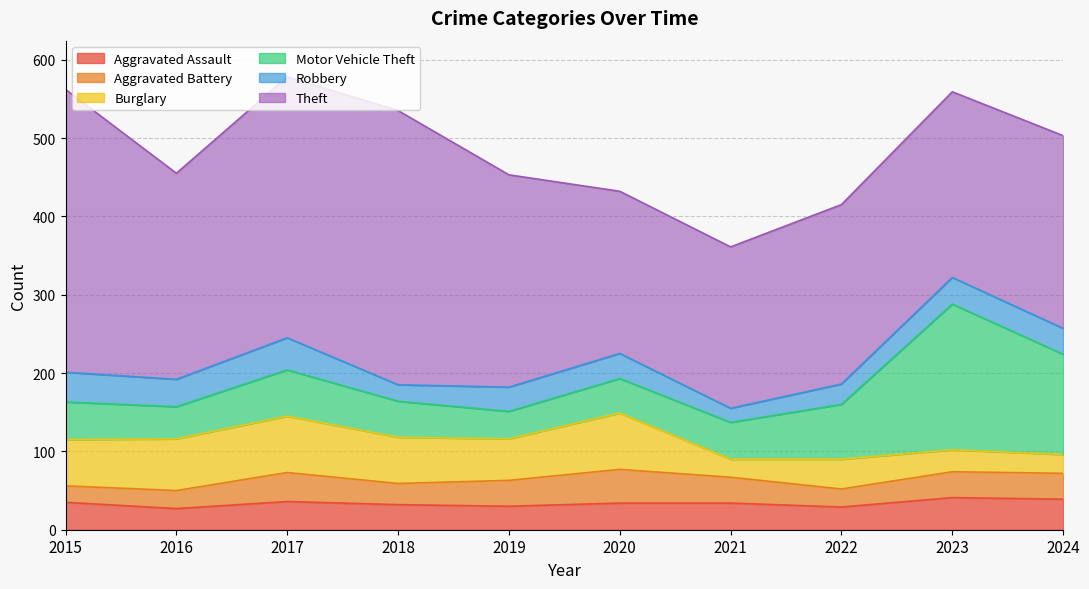

Which series has the largest total across all categories?

Theft